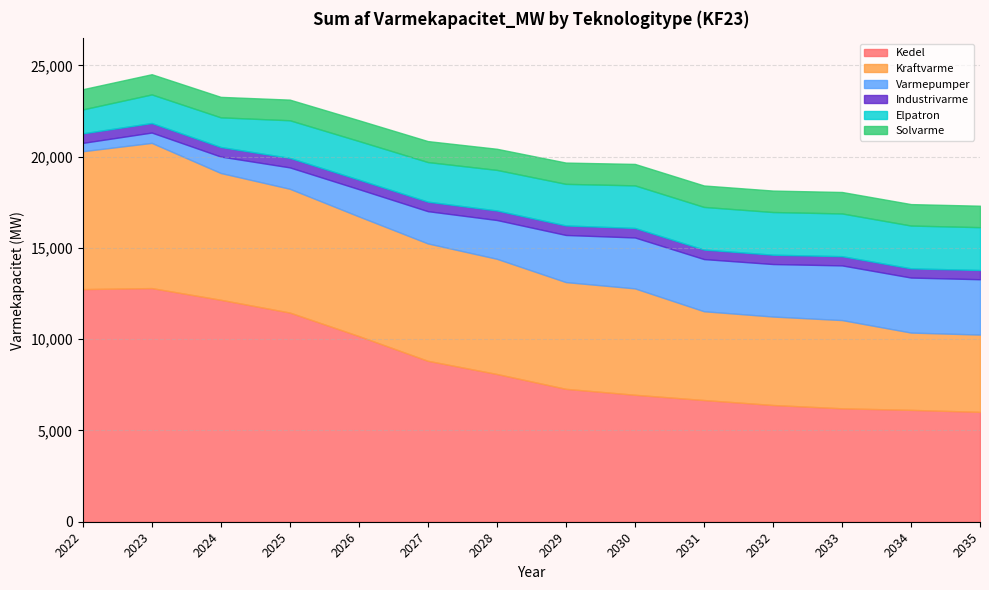

Rank the categories by Elpatron value from highest to lowest.

2035, 2034, 2033, 2032, 2031, 2030, 2029, 2028, 2027, 2026, 2025, 2024, 2023, 2022